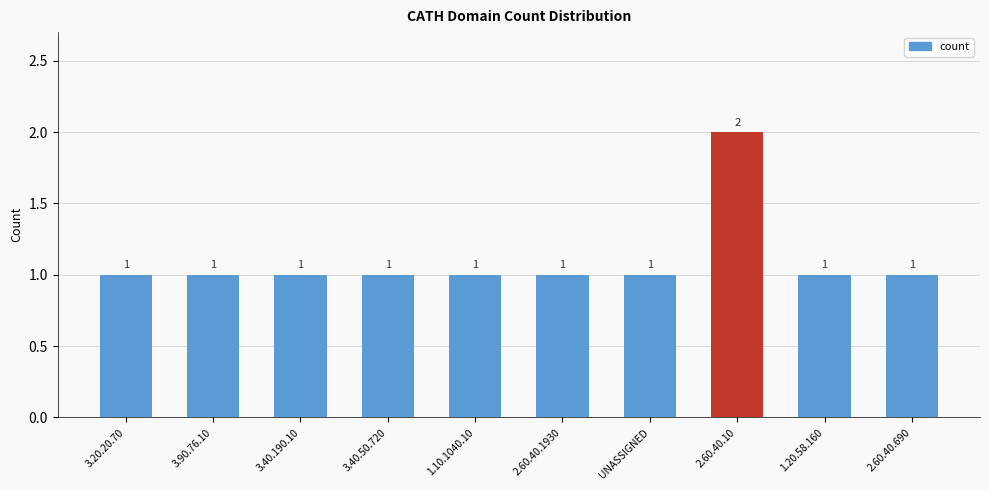

The value at 3.40.190.10 is 1. True or false?

True